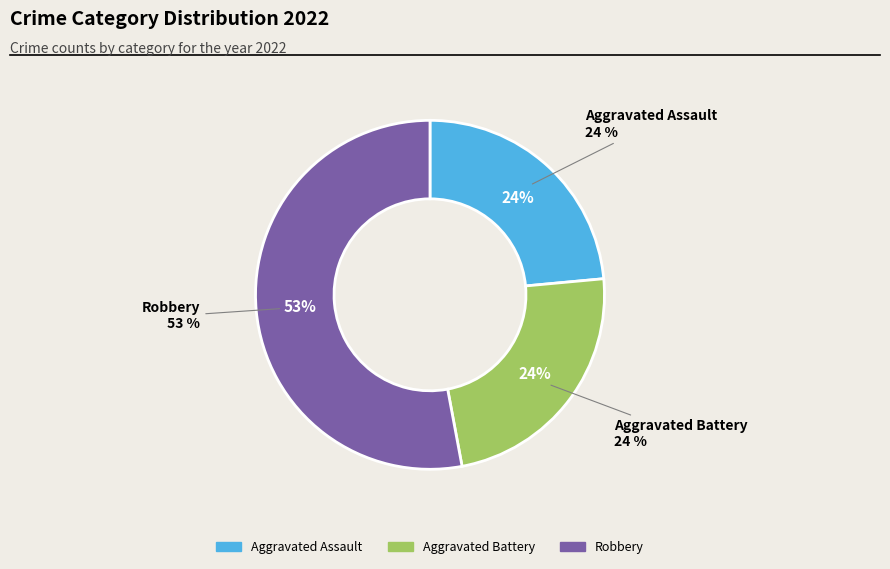

Is Aggravated Assault the majority of the pie?

No